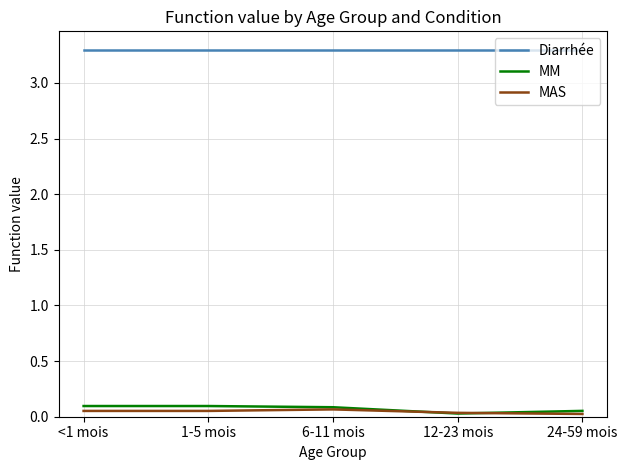

True or false: MM has a value of 0.1 at 1-5 mois.

True